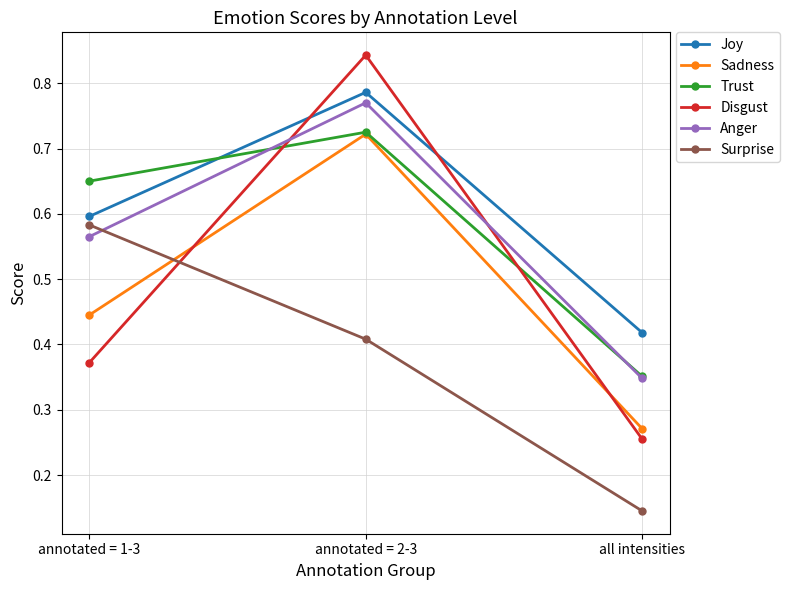

Which category has the highest value in the Joy series?

annotated = 2-3